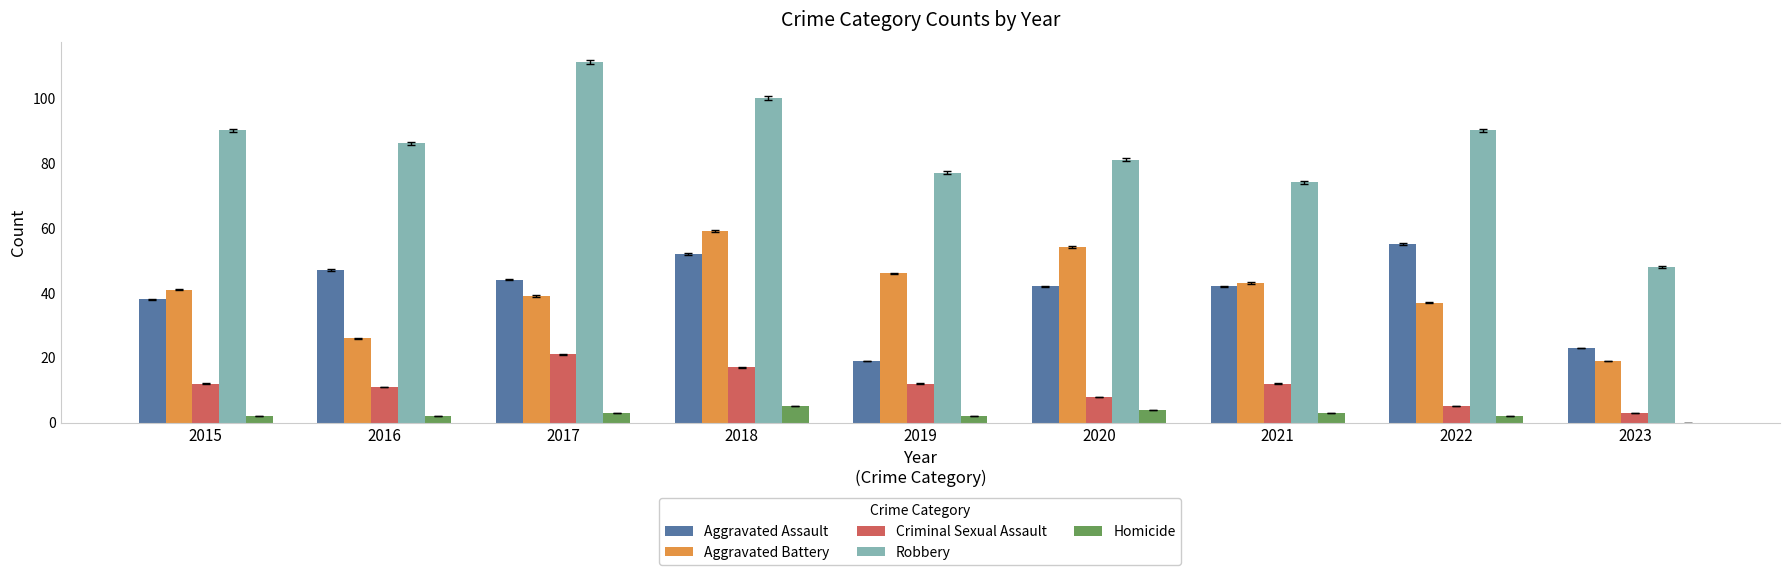

Which series has the largest total across all categories?

Robbery